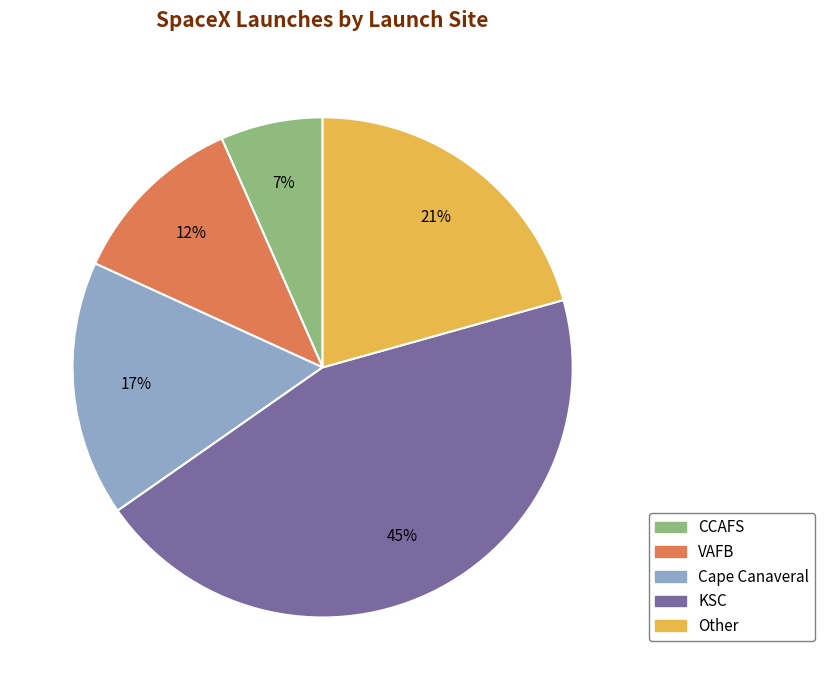

How many segments does this pie chart have?

5